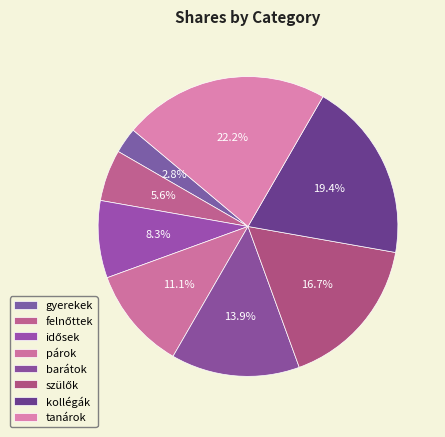

Is idősek the majority of the pie?

No